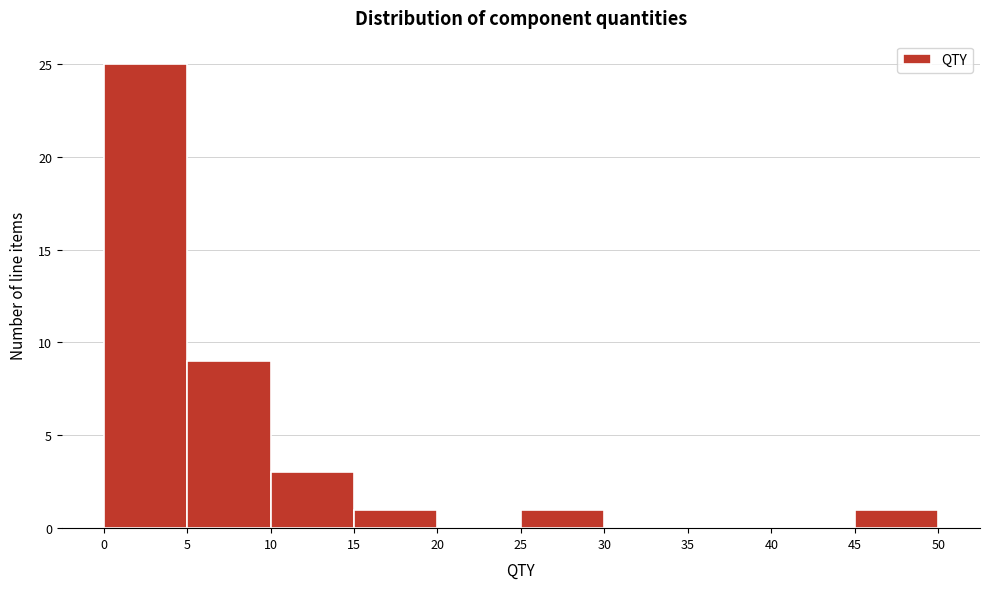

Reading left to right, transcribe this chart: for each bar, give the range it covers on the x-axis and its height. The values are not printed on the chart, so give them approximately, as read against the axis.

0 to 5: 25
5 to 10: 9
10 to 15: 3
15 to 20: 1
20 to 25: 0
25 to 30: 1
30 to 35: 0
35 to 40: 0
40 to 45: 0
45 to 50: 1